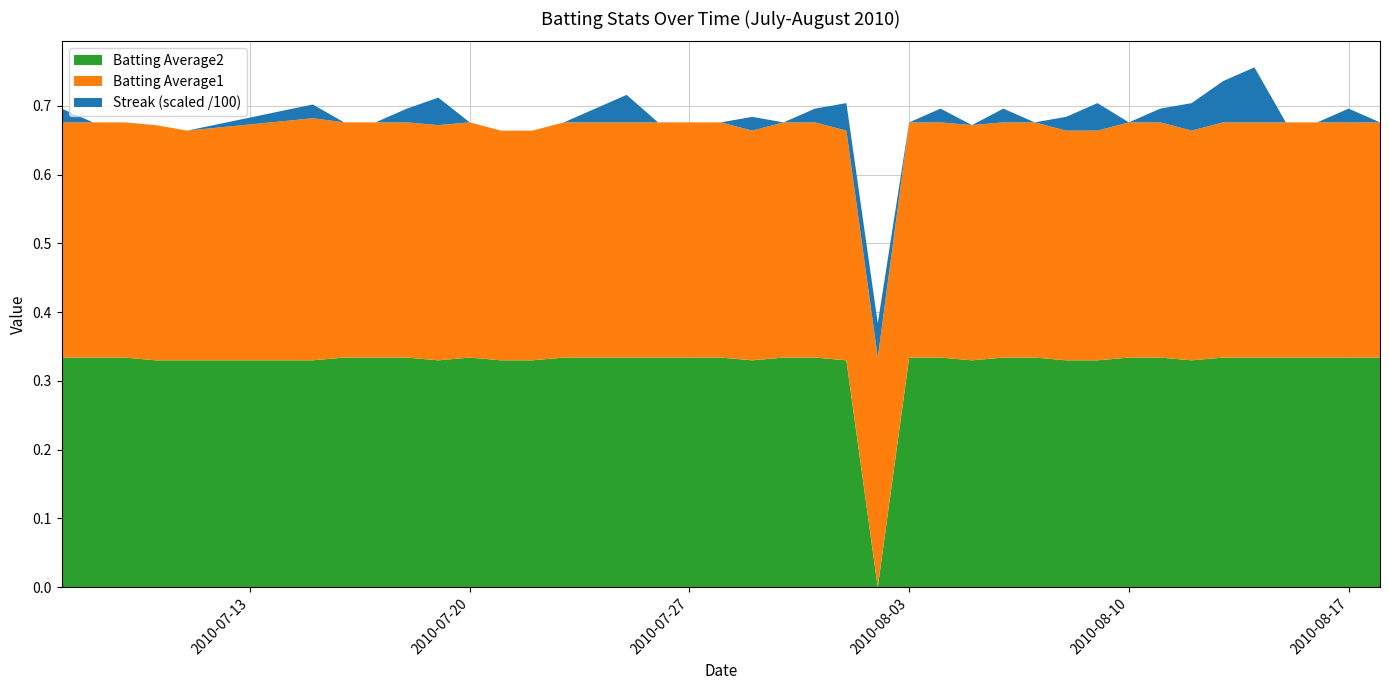

Reading left to right, list all the values displayed in this chart.

Streak: 2.0	0.0	0.0	0.0	0.0	2.0	0.0	0.0	2.0	4.0	0.0	0.0	0.0	0.0	2.0	4.0	0.0	0.0	0.0	2.0	0.0	2.0	4.0	5.0	0.0	2.0	0.0	2.0	0.0	2.0	4.0	0.0	2.0	4.0	6.0	8.0	0.0	0.0	2.0	0.0
Batting Average1: 0.3	0.3	0.3	0.3	0.3	0.4	0.3	0.3	0.3	0.3	0.3	0.3	0.3	0.3	0.3	0.3	0.3	0.3	0.3	0.3	0.3	0.3	0.3	0.3	0.3	0.3	0.3	0.3	0.3	0.3	0.3	0.3	0.3	0.3	0.3	0.3	0.3	0.3	0.3	0.3
Batting Average2: 0.3	0.3	0.3	0.3	0.3	0.3	0.3	0.3	0.3	0.3	0.3	0.3	0.3	0.3	0.3	0.3	0.3	0.3	0.3	0.3	0.3	0.3	0.3	0.0	0.3	0.3	0.3	0.3	0.3	0.3	0.3	0.3	0.3	0.3	0.3	0.3	0.3	0.3	0.3	0.3